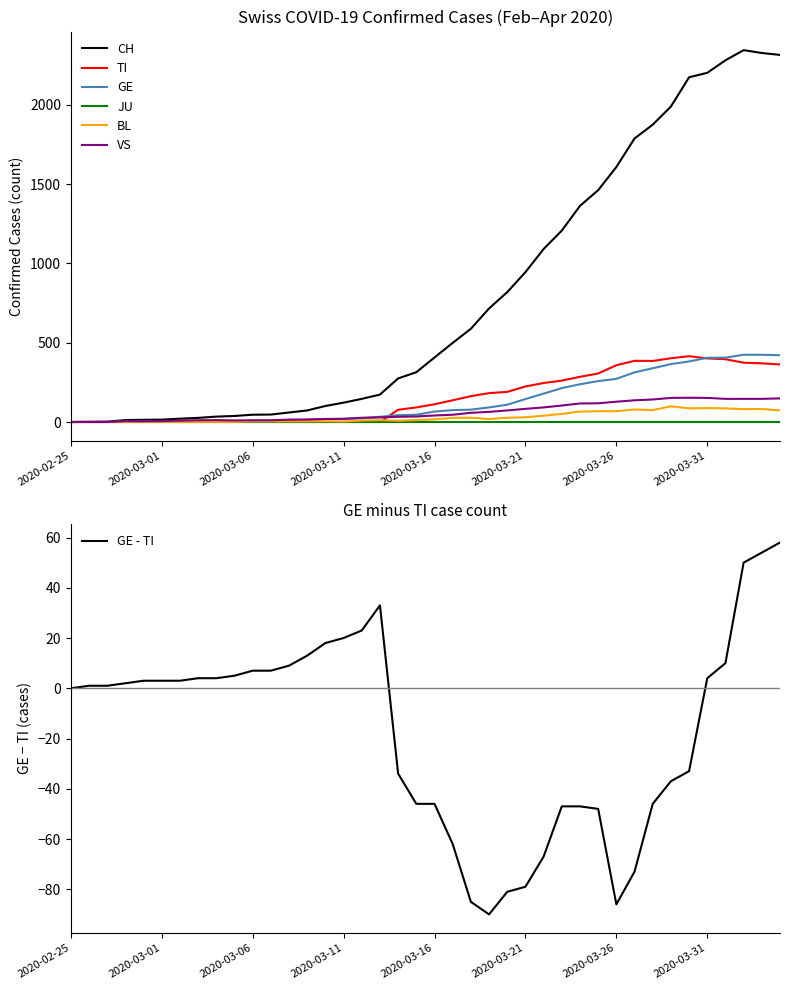

What is the lowest value of the GE - TI series?

-90